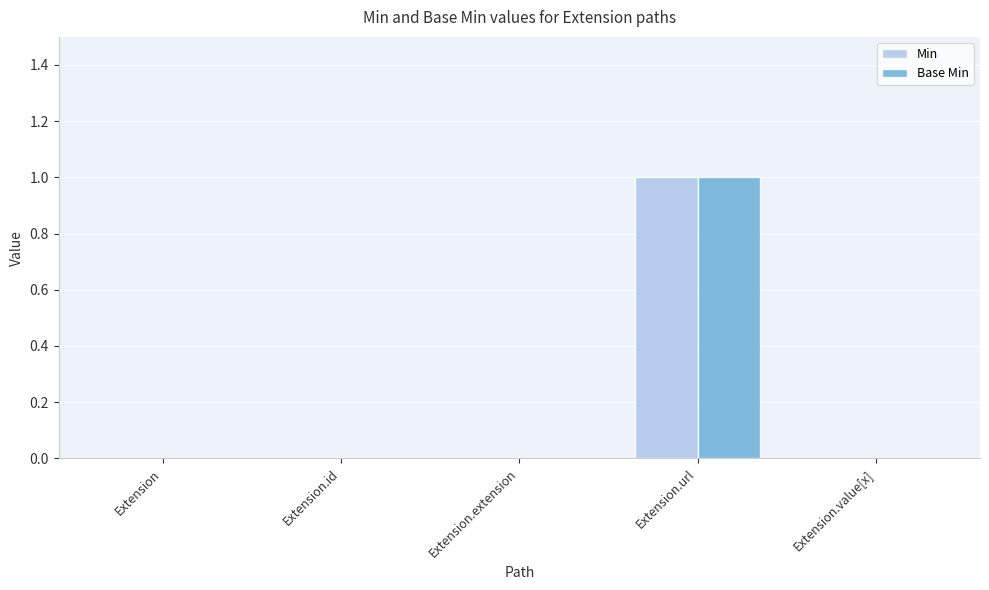

How many Min values are between 0 and 1?

5